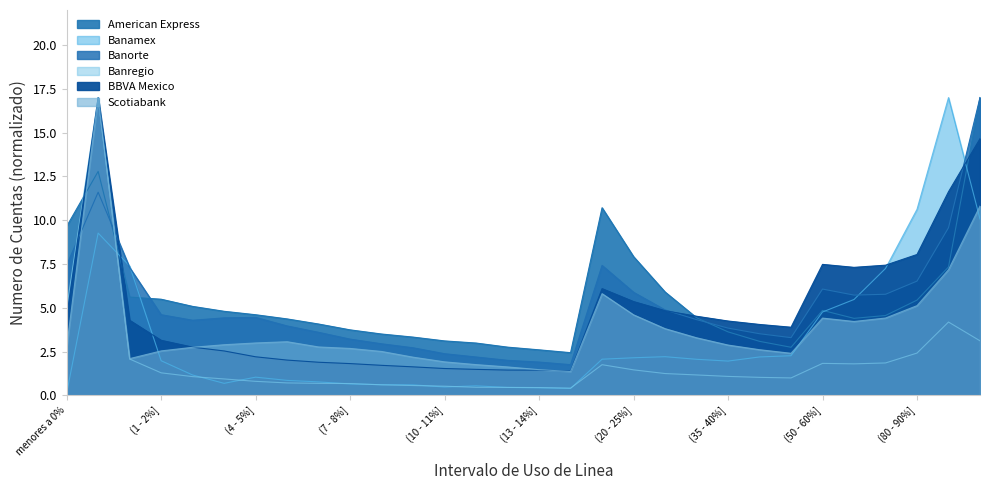

The Banamex series shows 0.9 at (30 - 35%]. True or false?

False